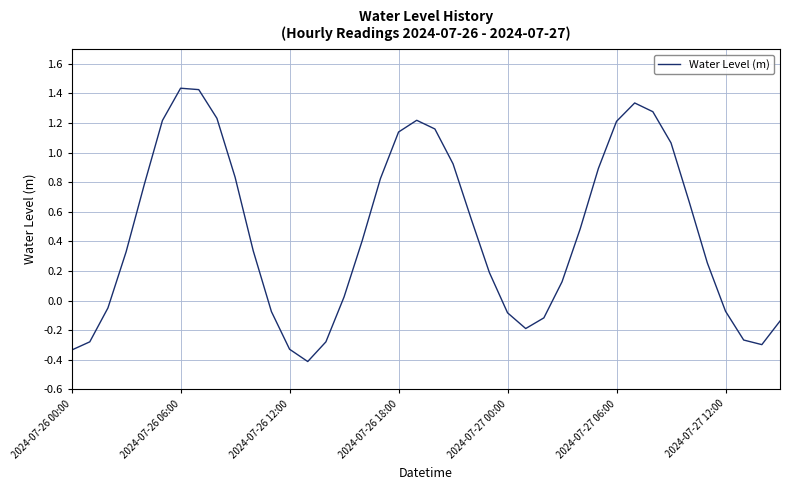

What is the minimum value shown in the chart?

-0.4